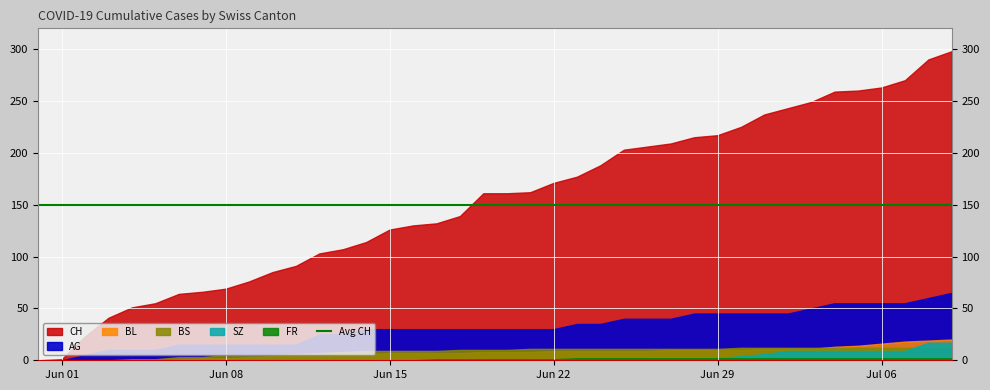

True or false: BL has more than 2 interior local peaks.

False